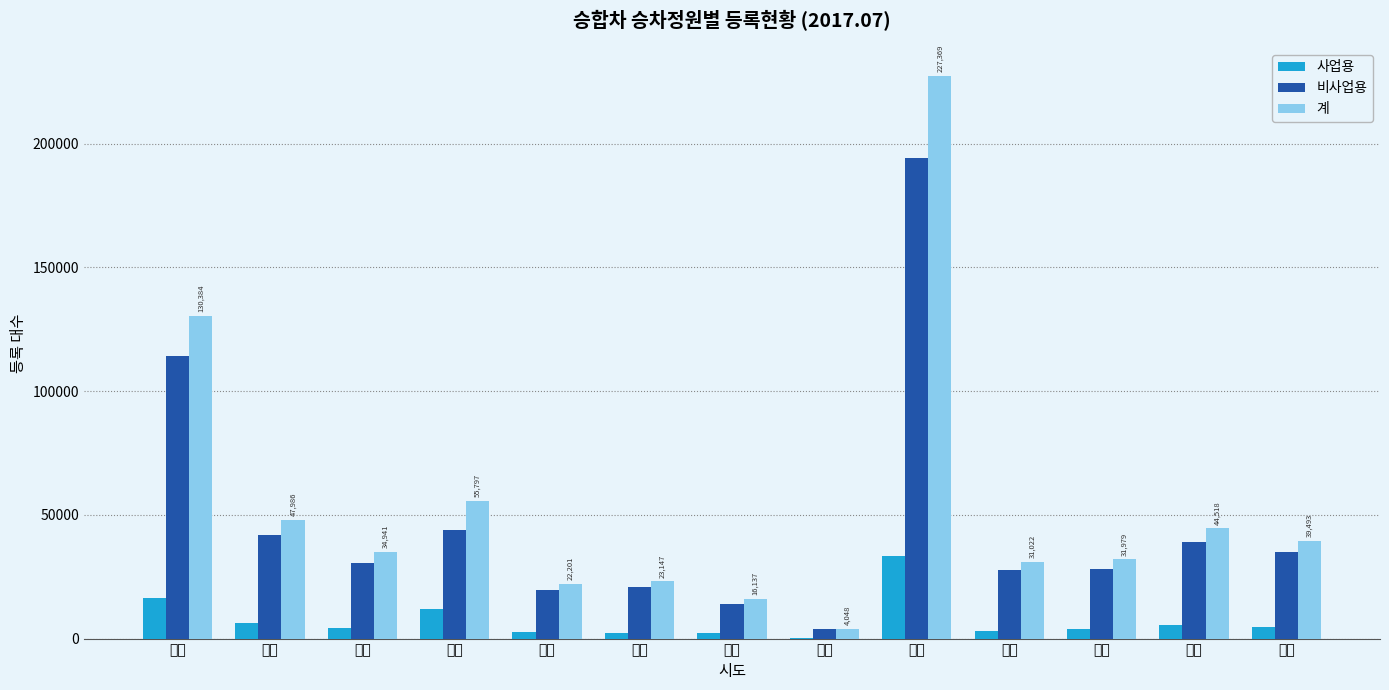

What is the total value across all series at 전북?

78986